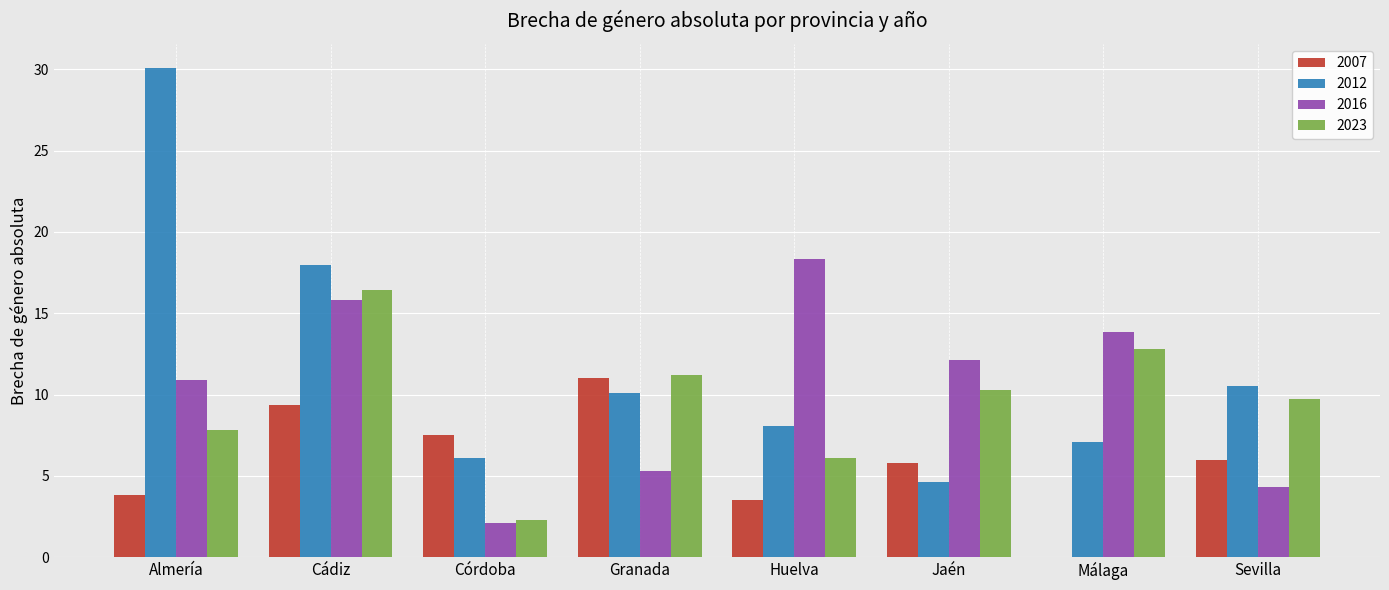

At which category does the chart reach its peak across all series?

Almería